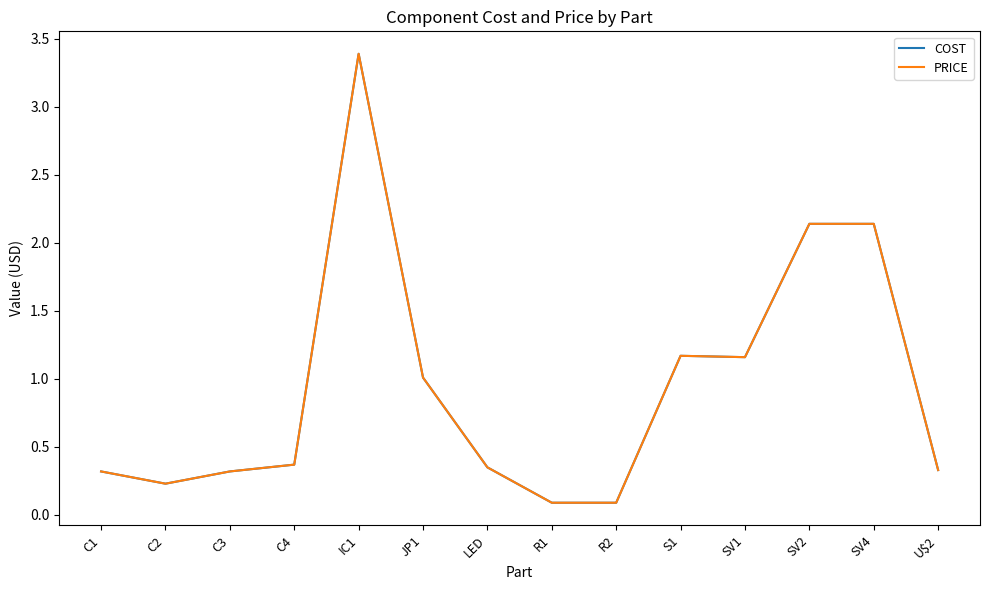

At C2, list the series in order from largest to smallest.

COST, PRICE